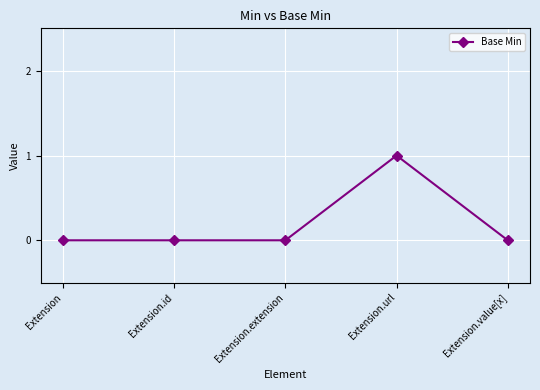

What is the change in value from Extension.url to Extension.value[x]?

-1